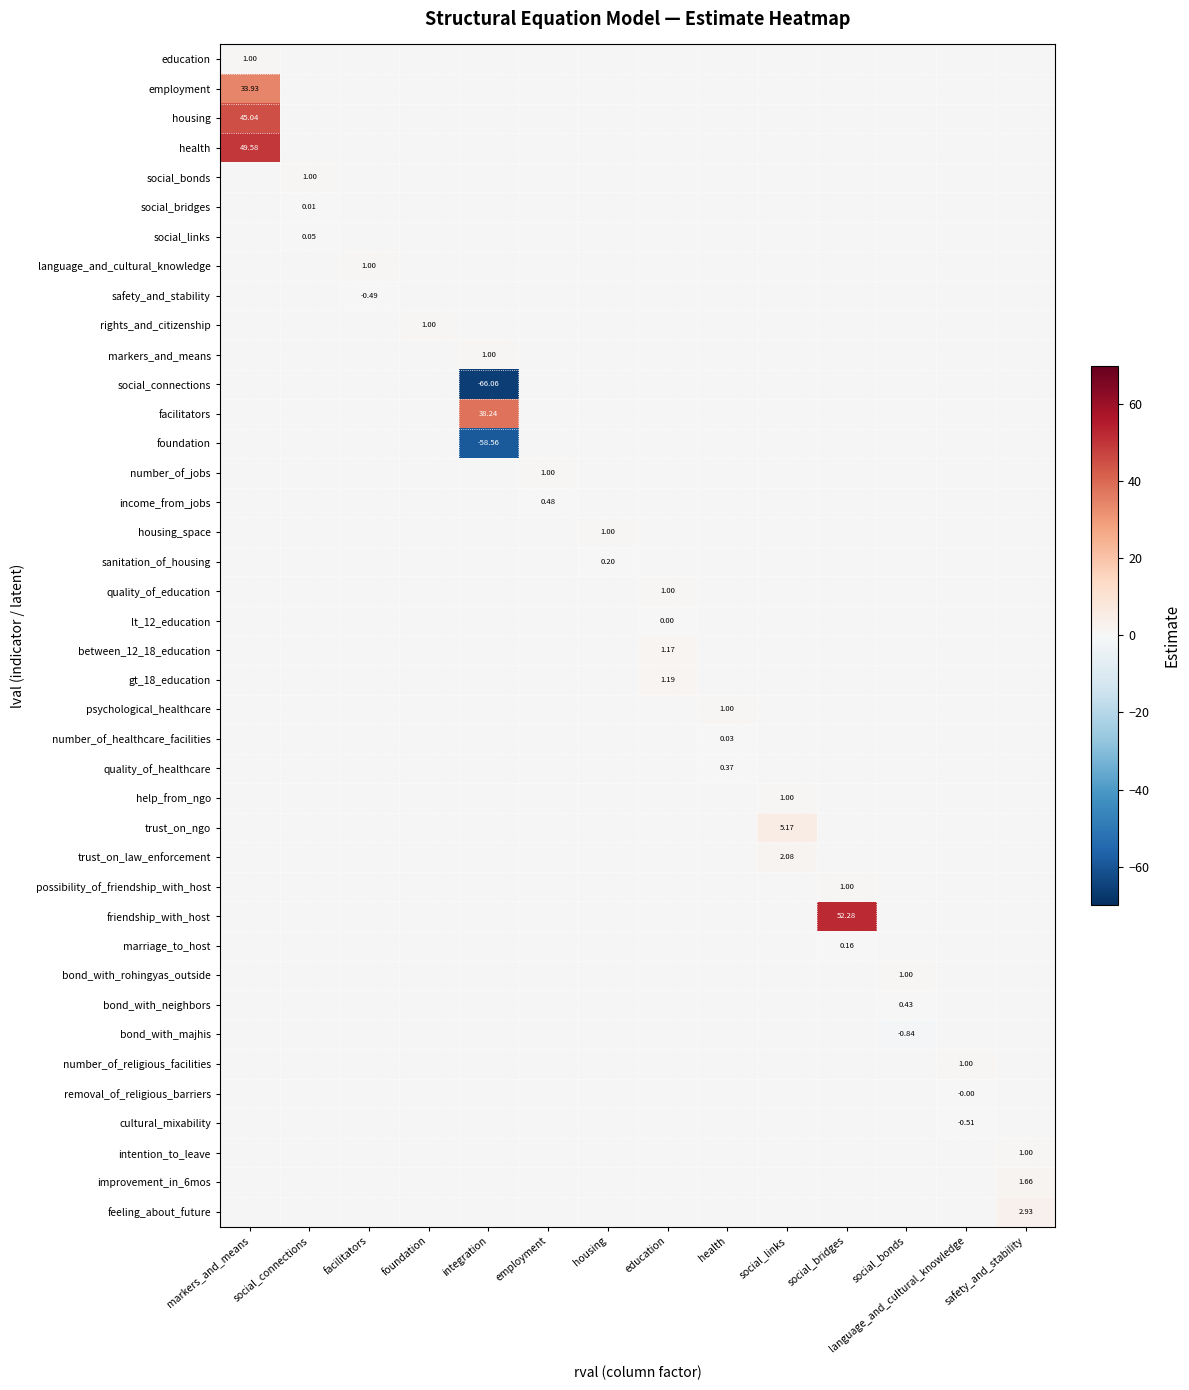

How many data points does each series have?

14